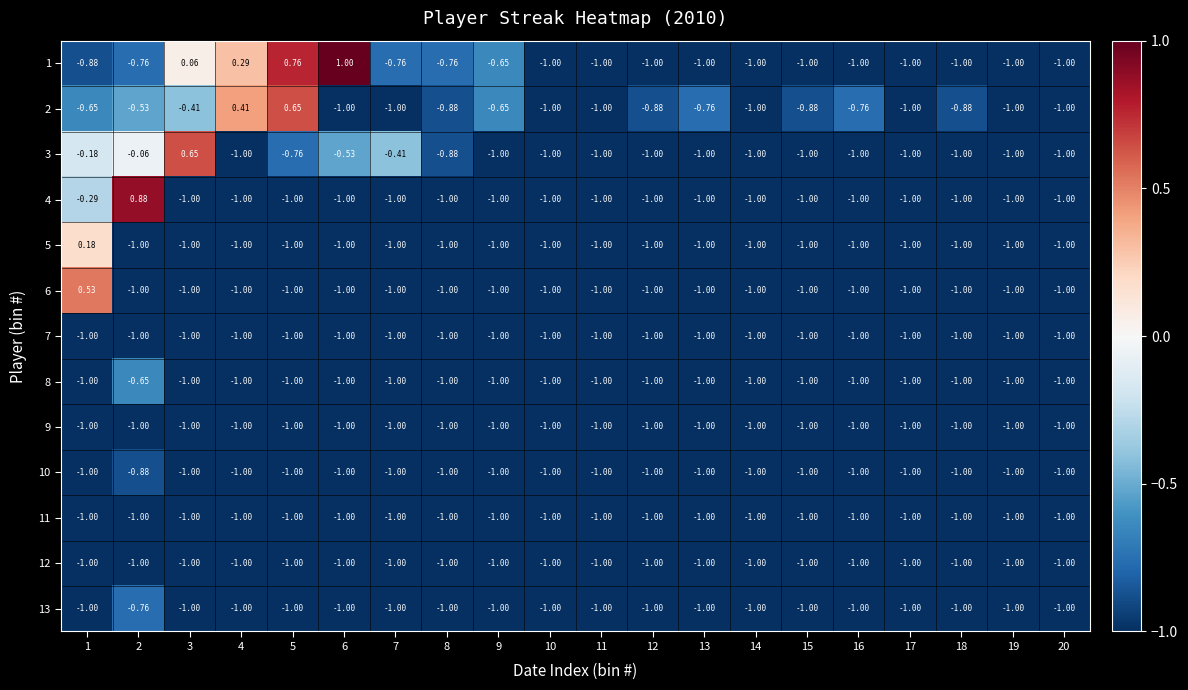

Is the value of 3 at 5 greater than the value of 13 at 15?

Yes